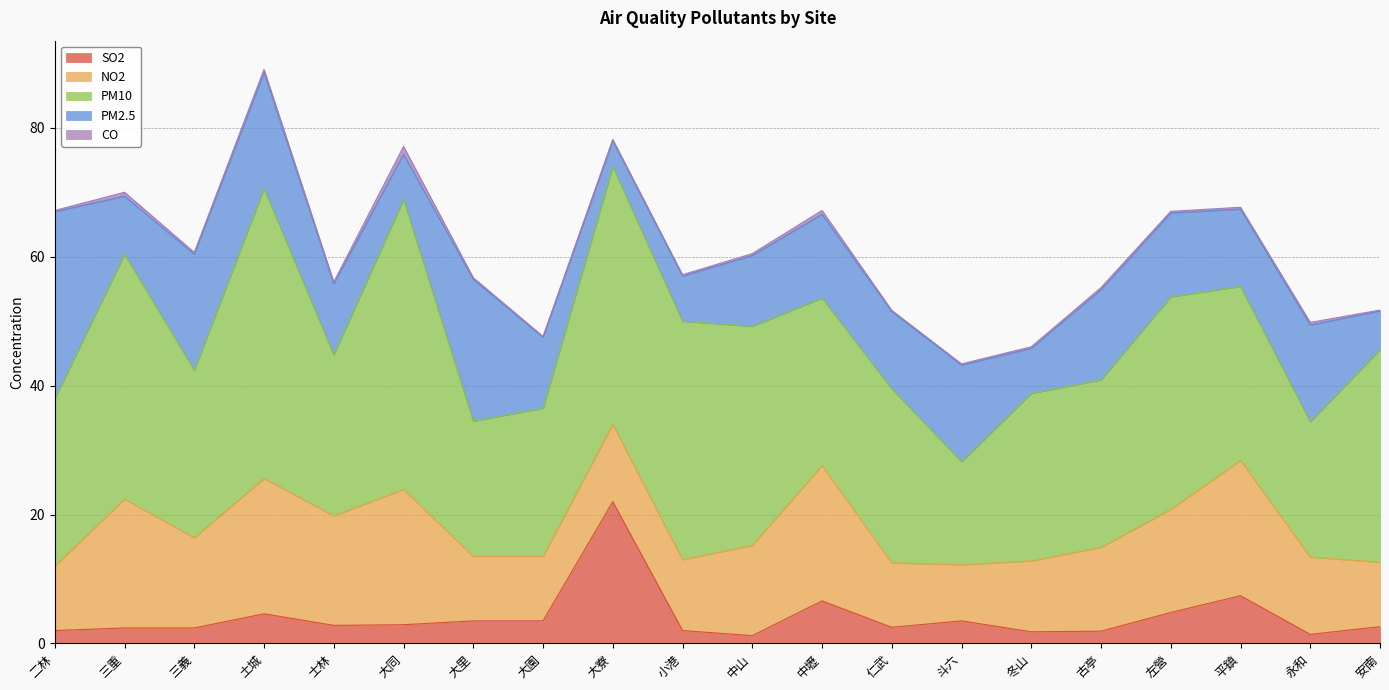

What is the maximum value for PM10?

45.0